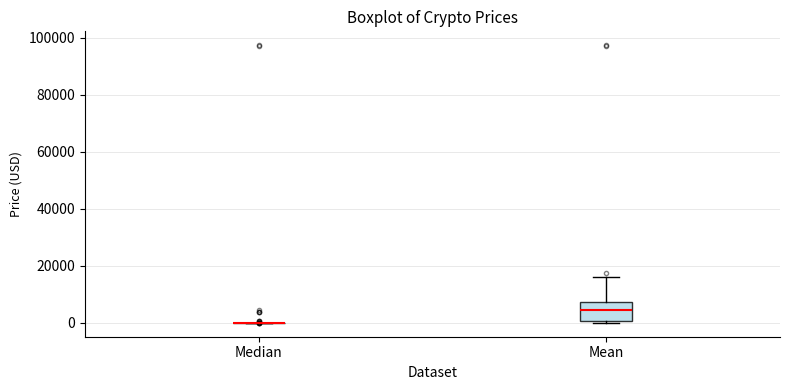

Where does the upper whisker of the box for Mean end on the y-axis? The values are not printed on the chart, so give them approximately, as read against the axis.

16000